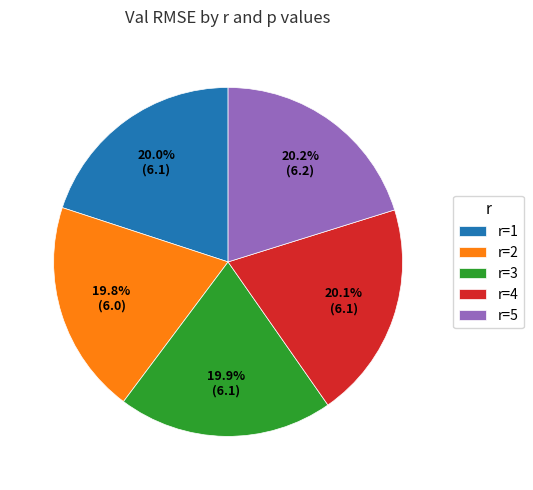

To the nearest percent, what is the average slice percentage?

20%